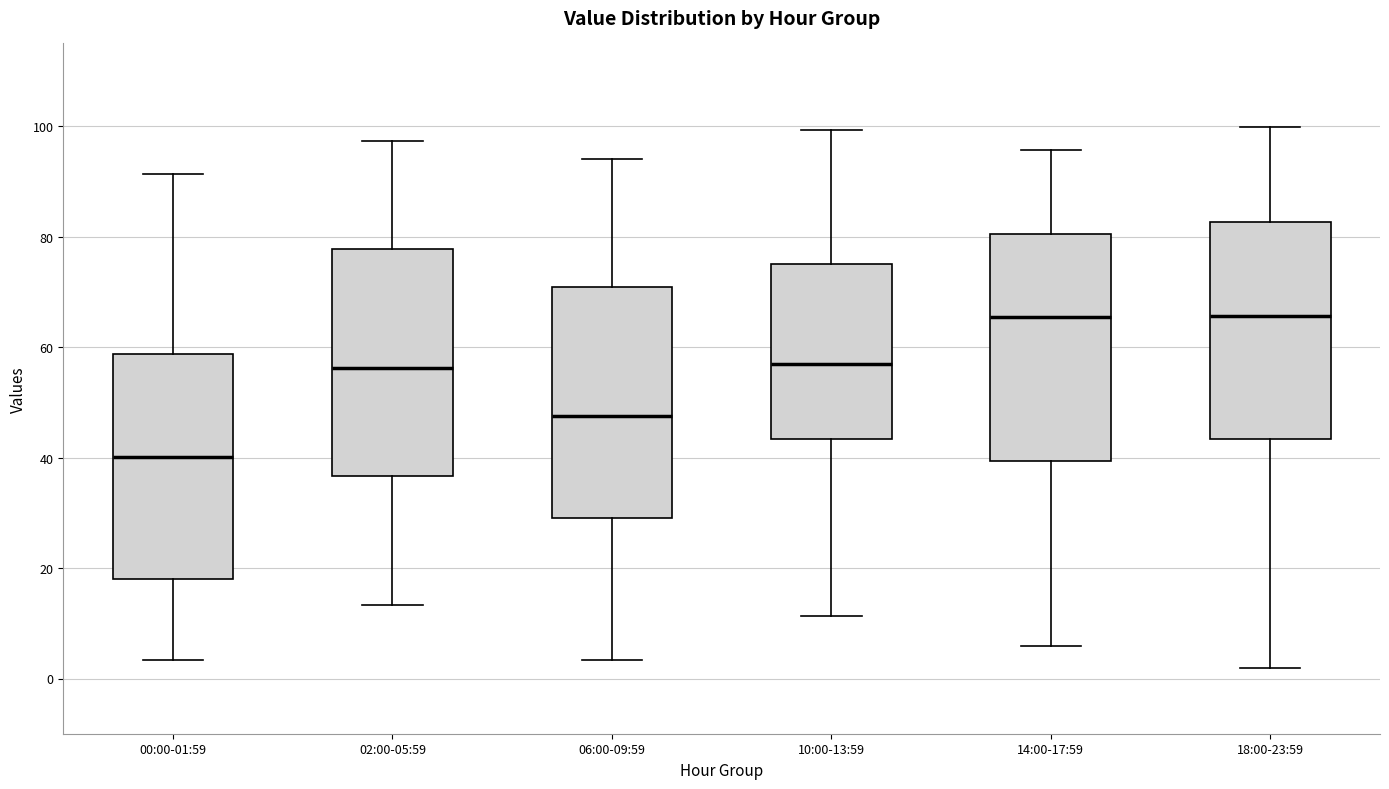

Reading left to right, transcribe this box plot: for each box, give where its median line is, the range the box spans, and where its two whiskers end, as read against the y-axis. The values are not printed on the chart, so give them approximately, as read against the axis.

00:00-01:59: median 40, box 18 to 58, whiskers 4 to 92
02:00-05:59: median 56, box 36 to 78, whiskers 14 to 98
06:00-09:59: median 48, box 28 to 70, whiskers 4 to 94
10:00-13:59: median 56, box 44 to 76, whiskers 12 to 100
14:00-17:59: median 66, box 40 to 80, whiskers 6 to 96
18:00-23:59: median 66, box 44 to 82, whiskers 2 to 100